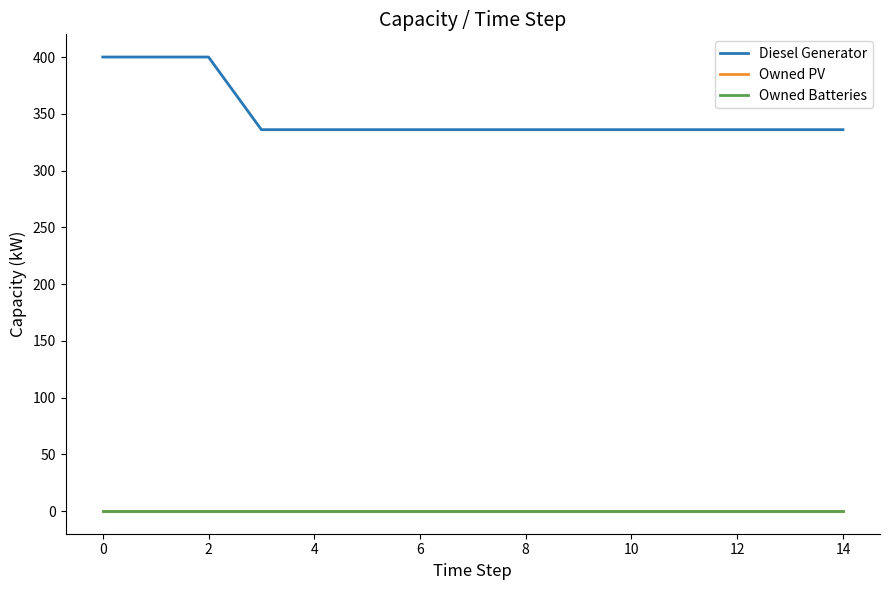

What is the difference between the maximum and minimum values in the Diesel Generator series?

64